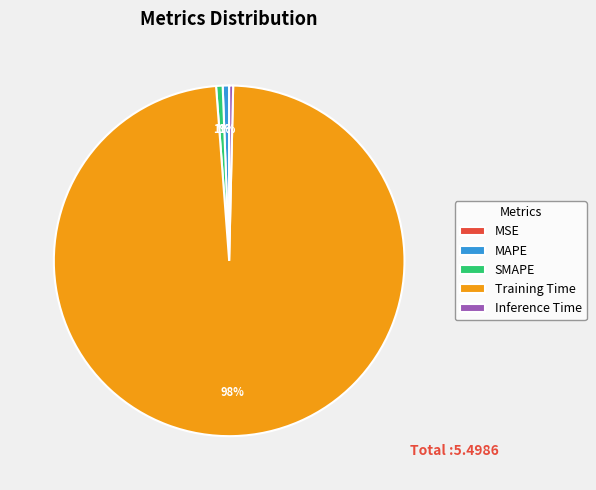

What percentage is the SMAPE slice, to the nearest percent?

1%